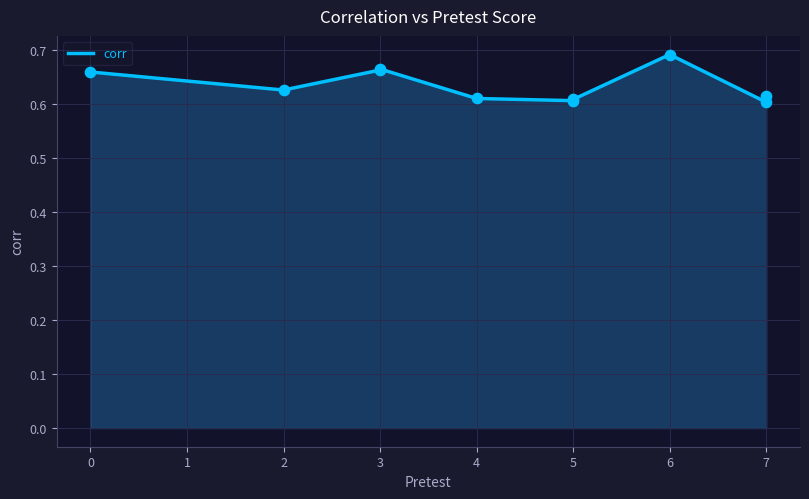

Which has a higher value, 4 or 7?

7